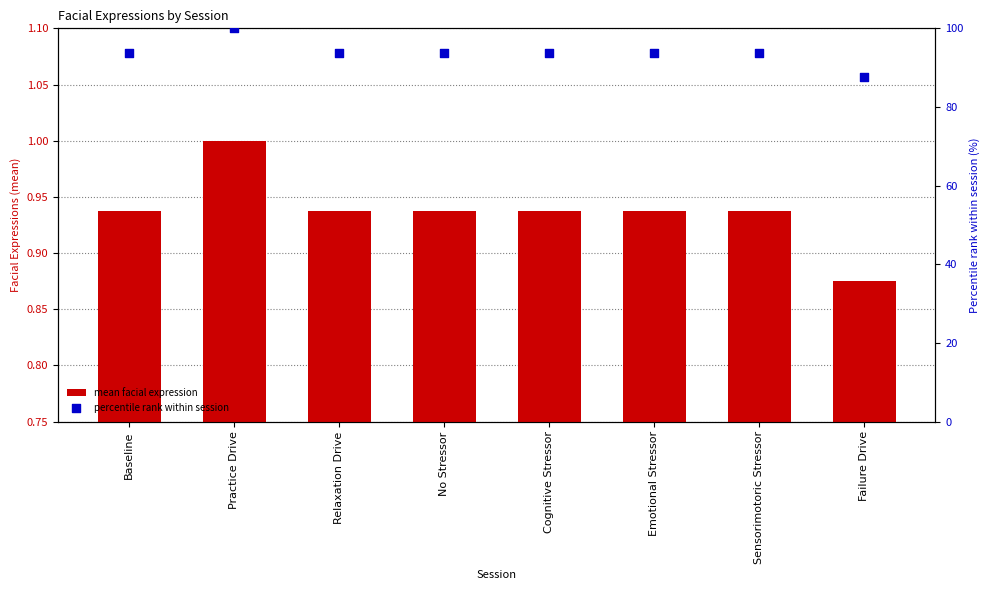

Which series reaches the maximum Y coordinate?

percentile rank within session